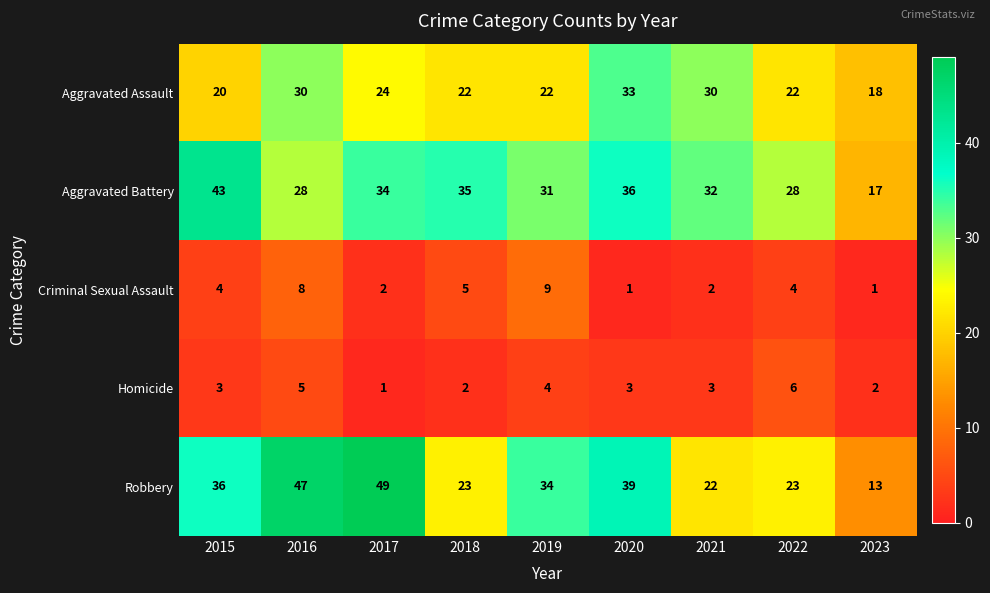

What value does the Criminal Sexual Assault series have at 2015?

4